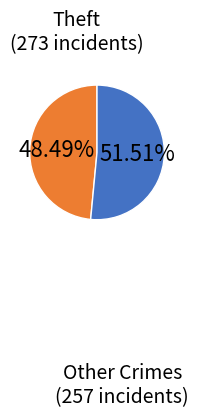

Does any single category account for the majority?

Yes